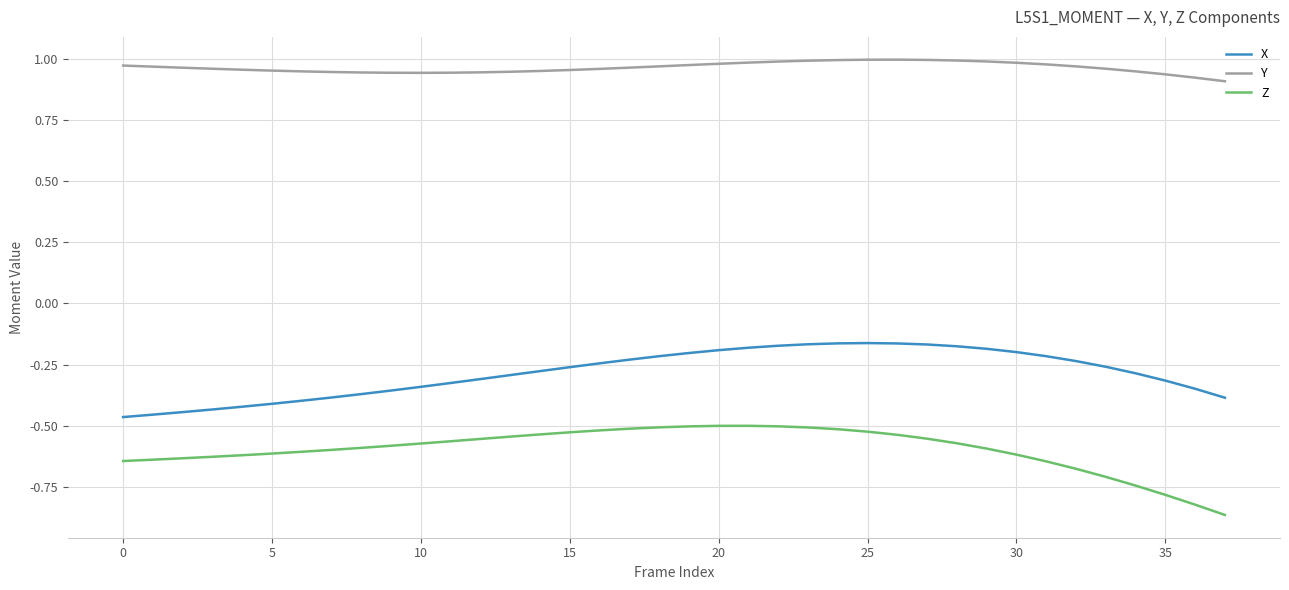

True or false: Y and X intersect in this chart.

False